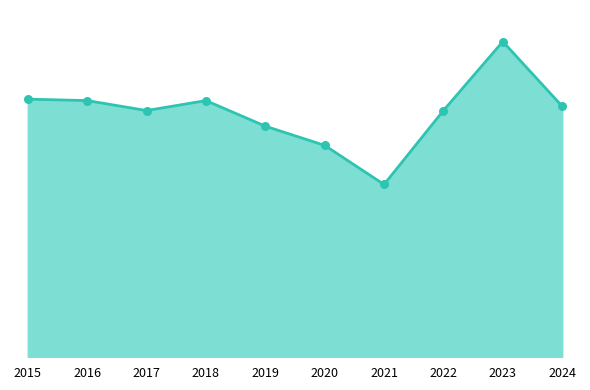

Does the chart have visible grid lines?

No